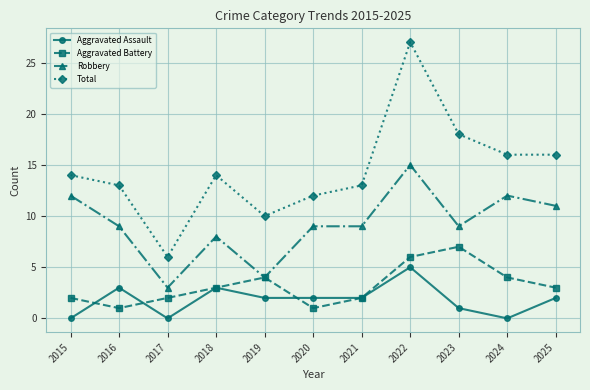

How many series are shown in this chart?

4